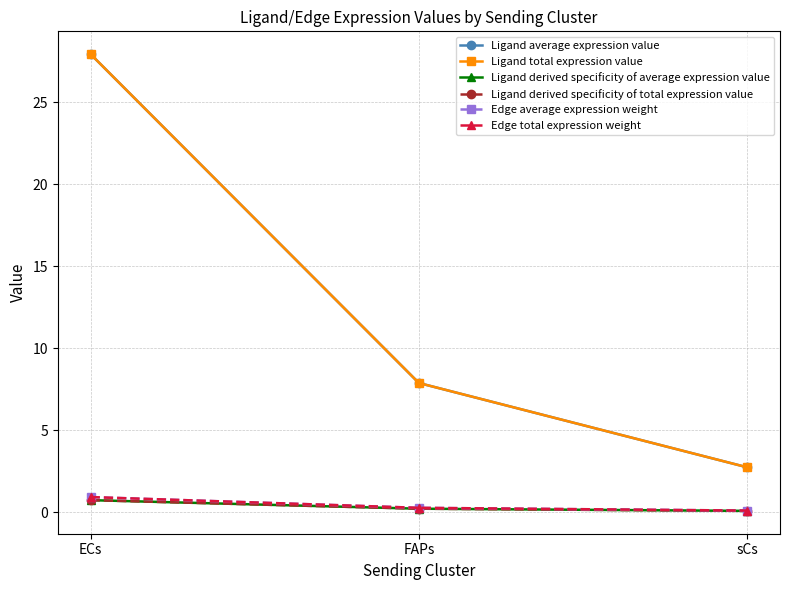

The value of Ligand derived specificity of average expression value at sCs is 0.0. True or false?

False